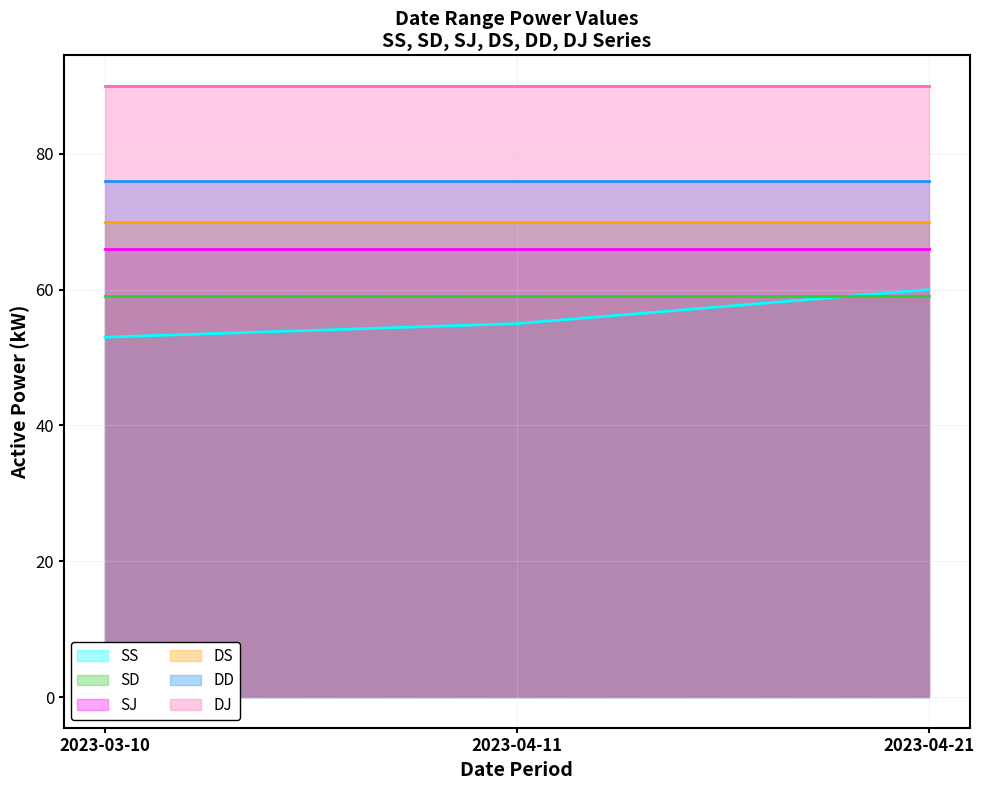

Is it true that SJ equals 66 at 2023-04-21?

True